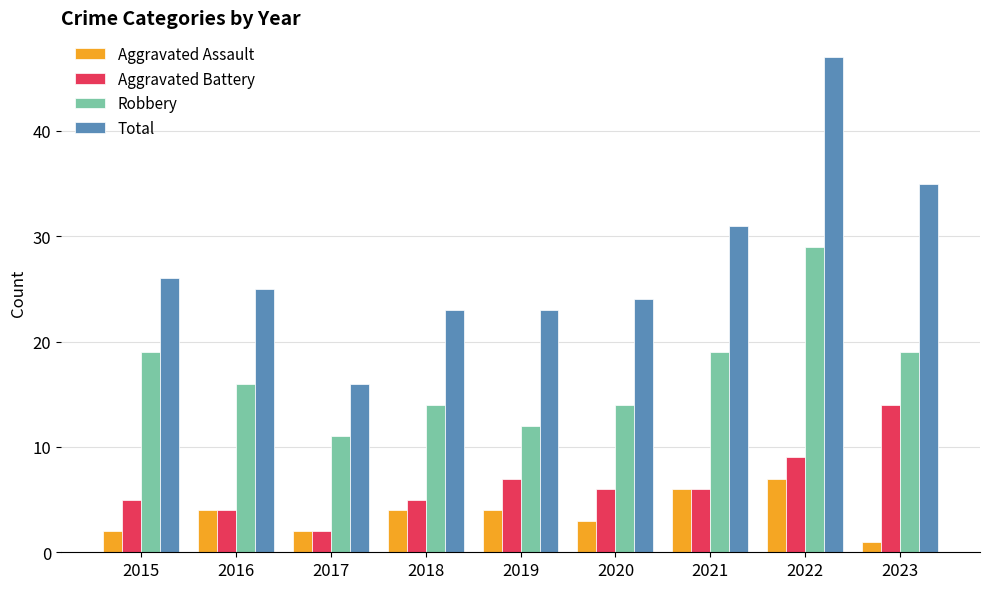

What is the greatest value displayed?

47